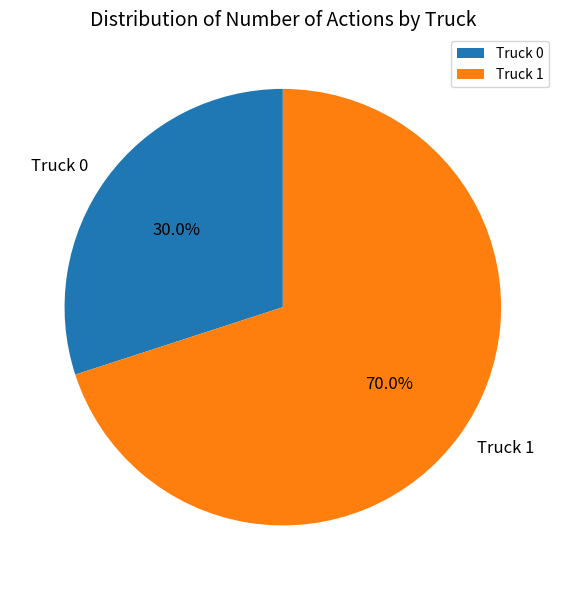

To the nearest percent, what portion does Truck 0 represent?

30%